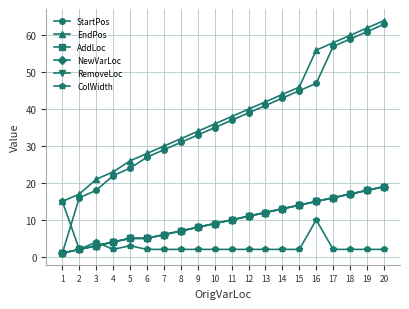

True or false: AddLoc has more than 1 points higher than both neighbors.

False